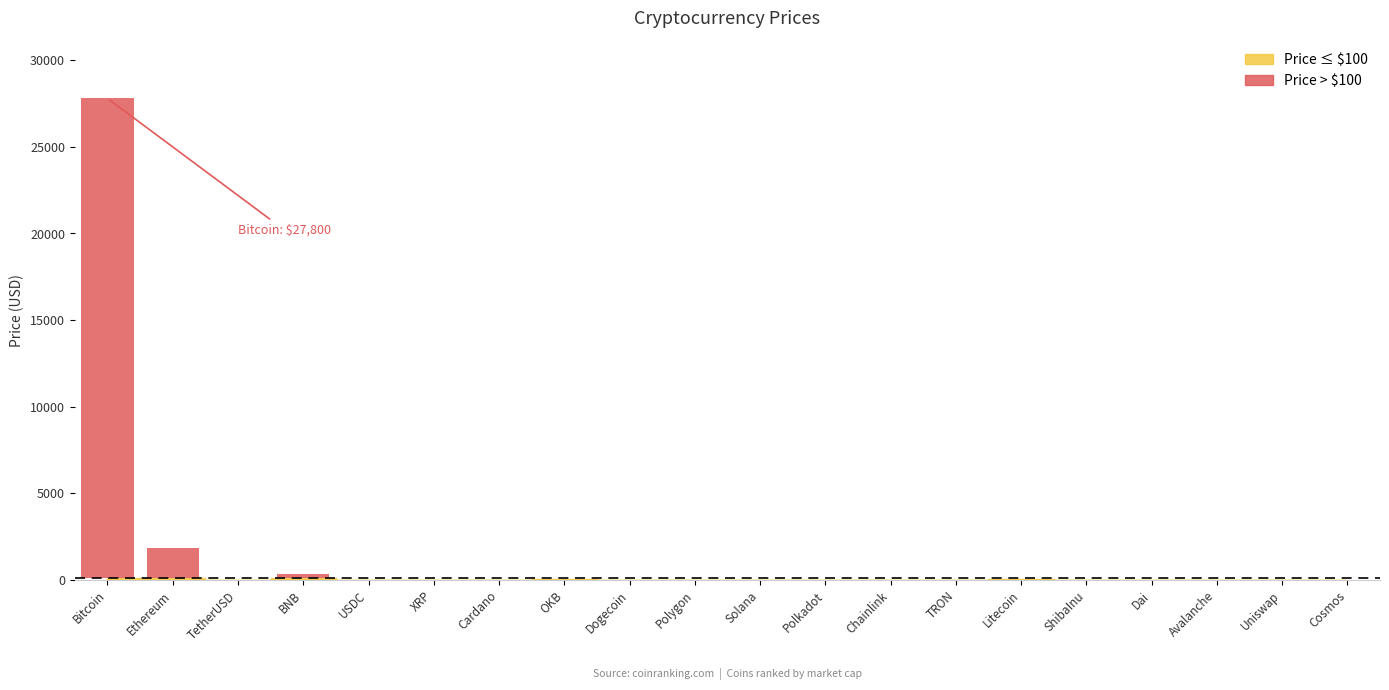

The value at Polygon is 0.9. True or false?

True